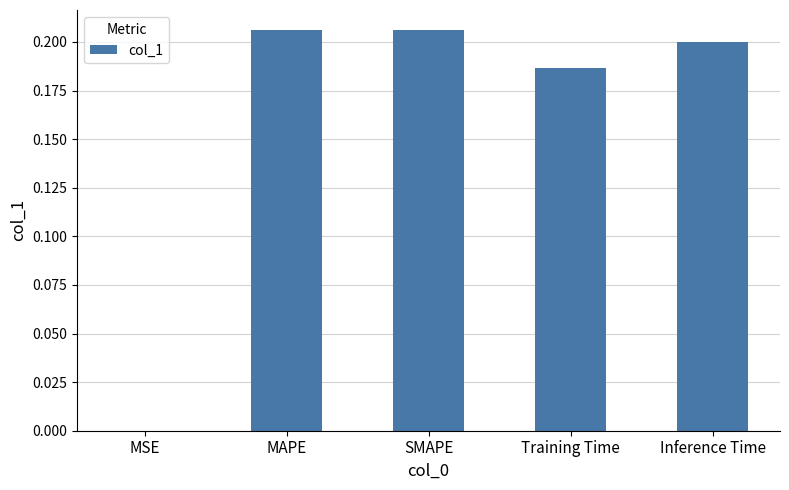

Which has a higher value, MSE or Inference Time?

Inference Time